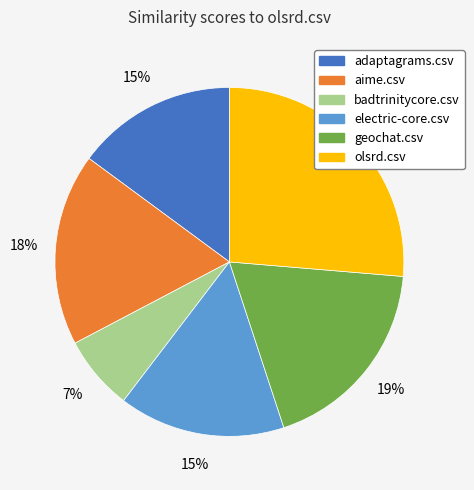

Combined, do geochat.csv and electric-core.csv account for over 50%?

No